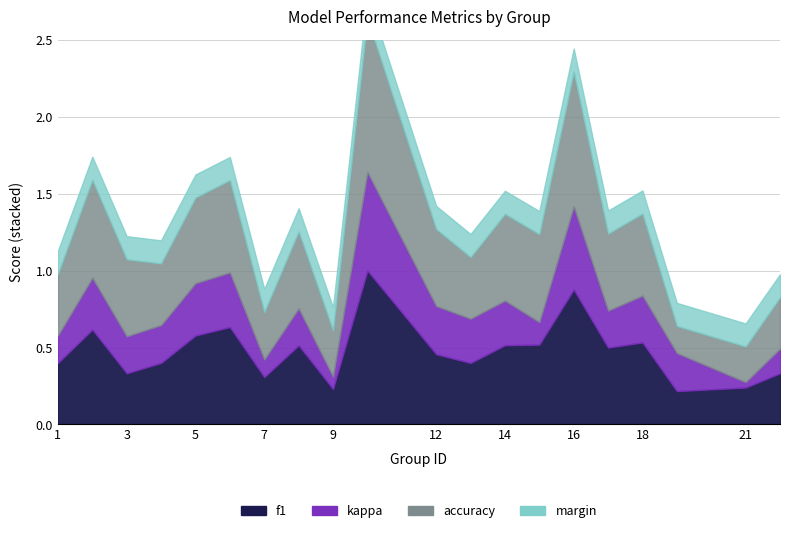

True or false: f1 has a value of 0.4 at 4.

True